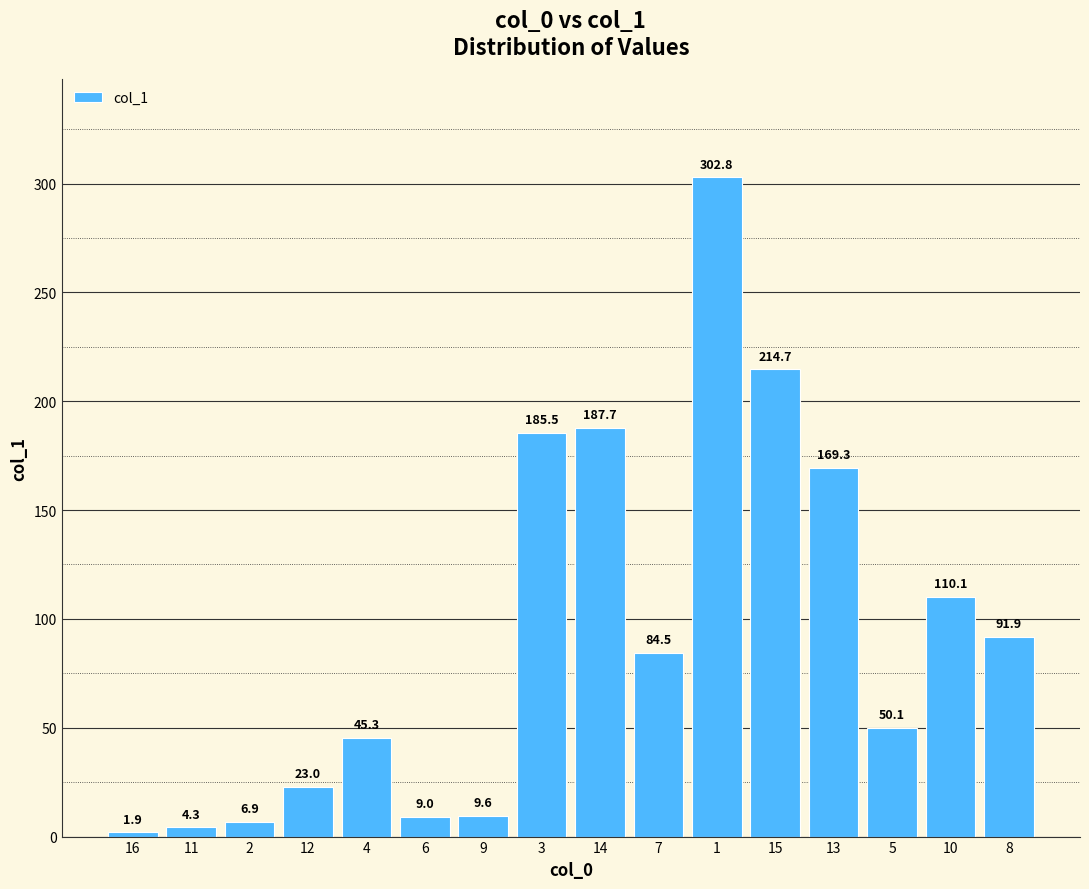

Reading left to right, transcribe all the data shown in this chart.

1.9	4.3	6.9	23.0	45.3	9.0	9.6	185.5	187.7	84.5	302.8	214.7	169.3	50.1	110.1	91.9